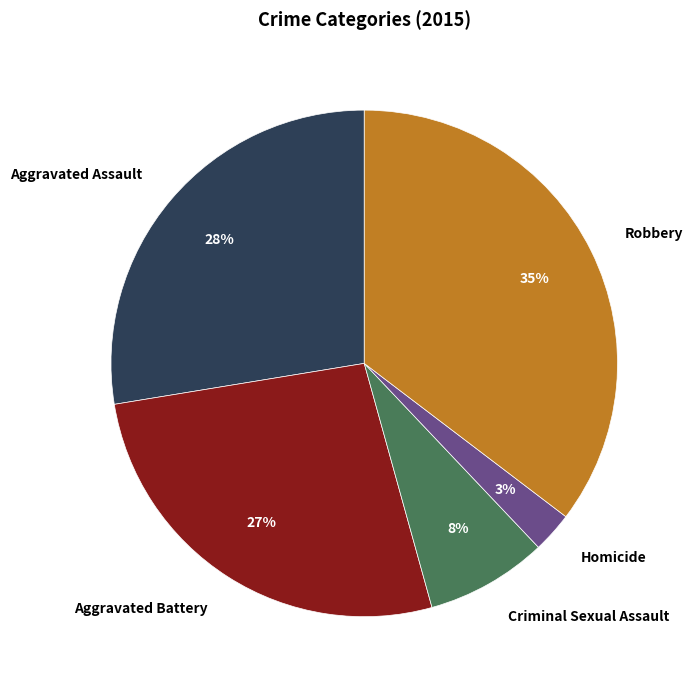

Rank the categories by value from lowest to highest.

Homicide, Criminal Sexual Assault, Aggravated Battery, Aggravated Assault, Robbery